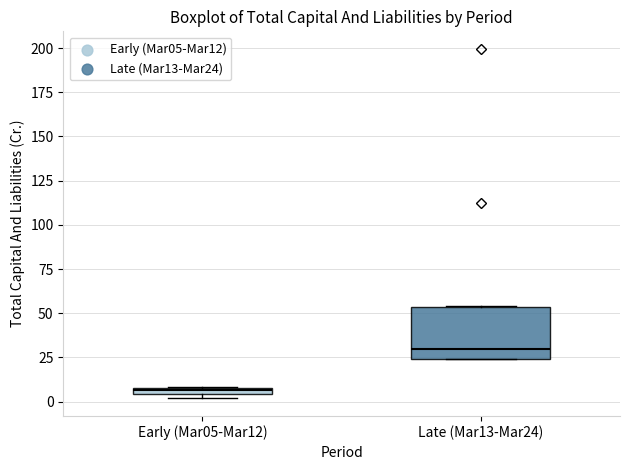

Which box is the tallest, from its lower edge to its upper edge?

Late (Mar13-Mar24)